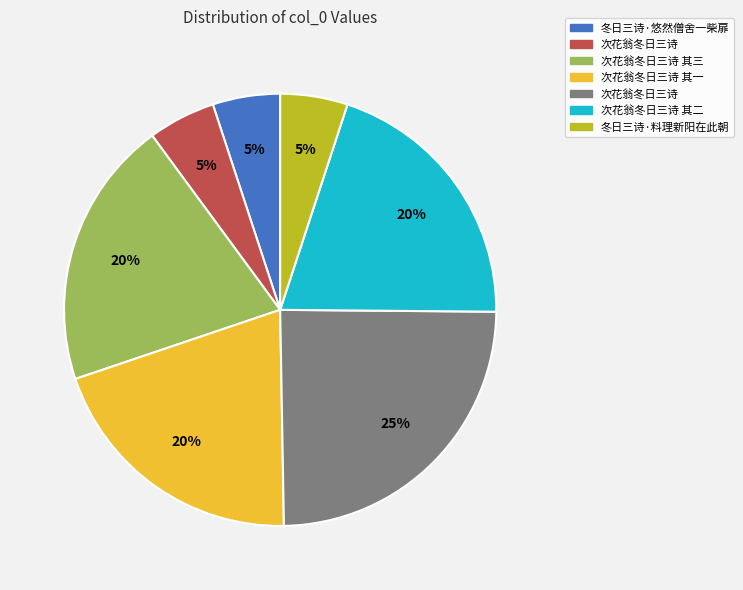

Does any single category account for the majority?

No